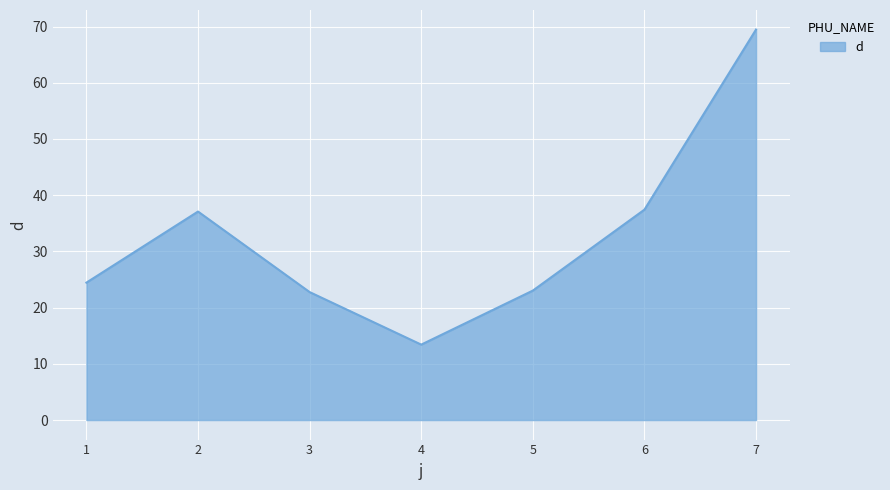

What is the sum of the values at 7 and 6?

106.9